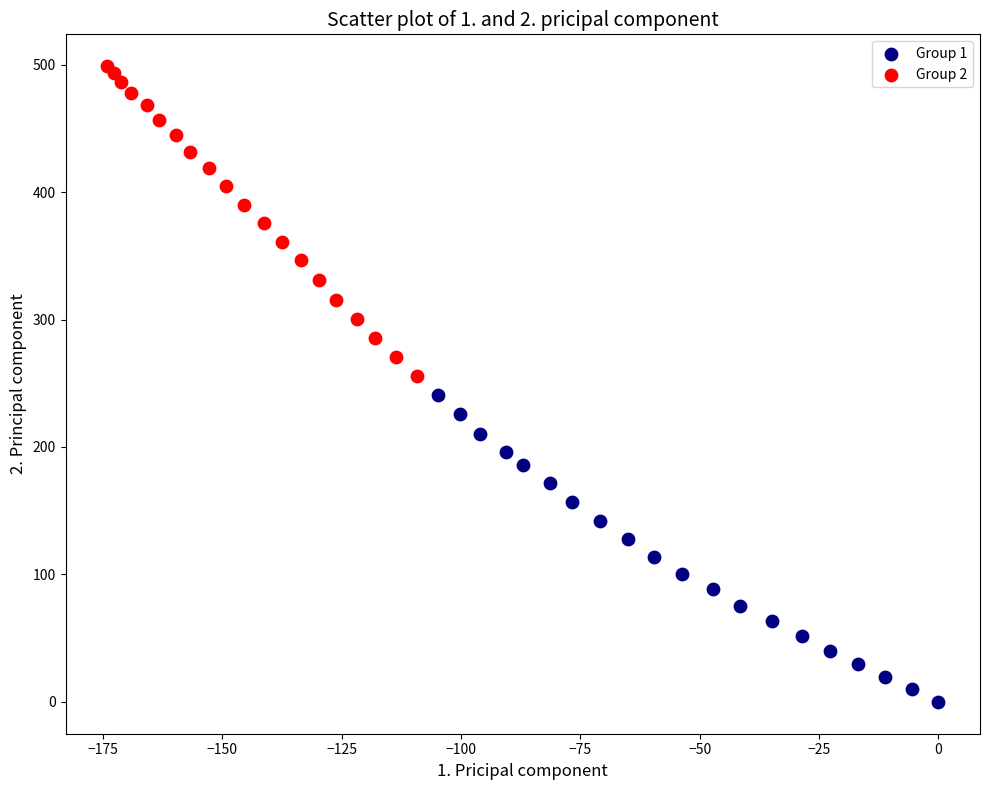

What are all the series names shown in the legend?

Group 1, Group 2